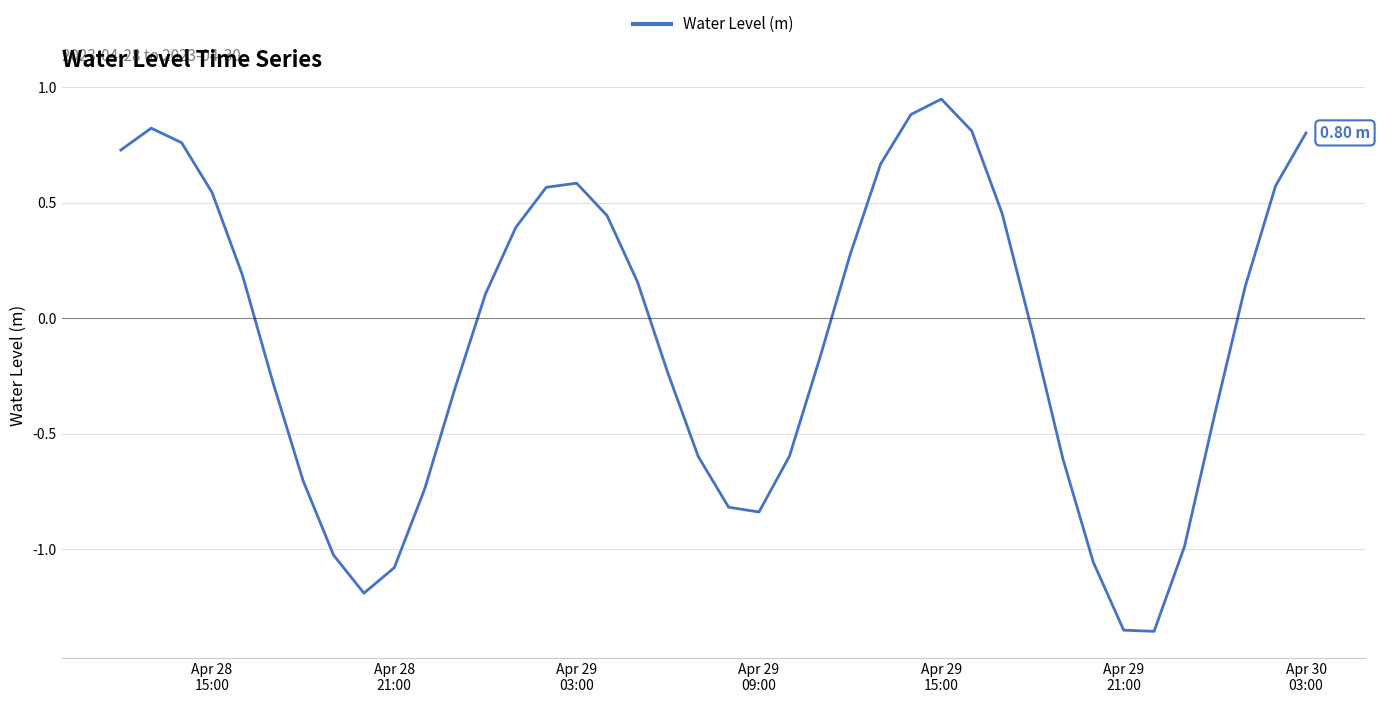

How many lines are shown in the chart?

1